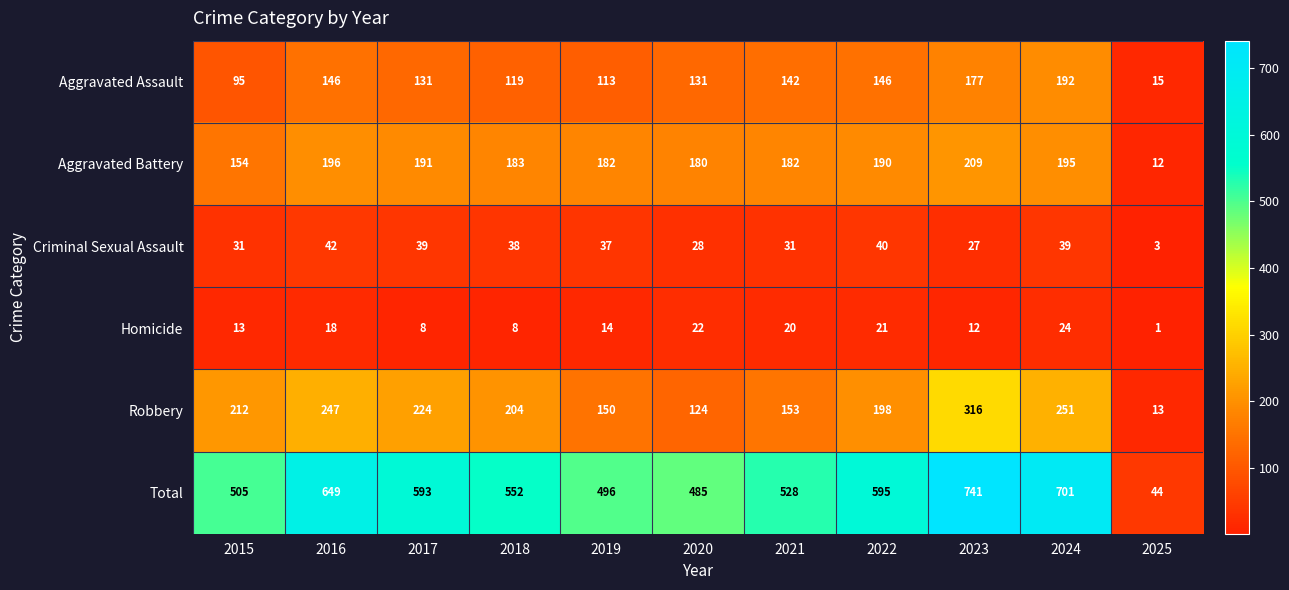

At which label does Robbery reach its peak?

2023